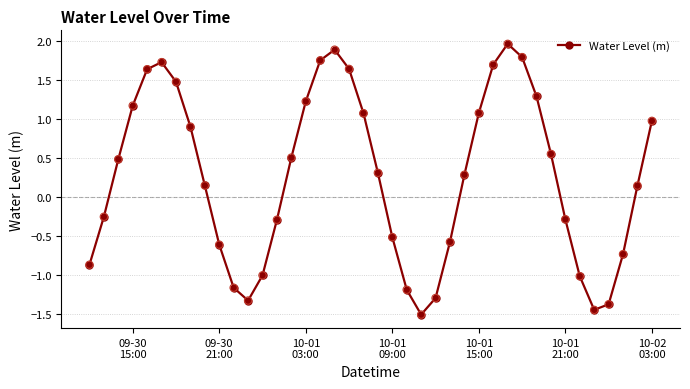

What is the sum of all values?

10.3